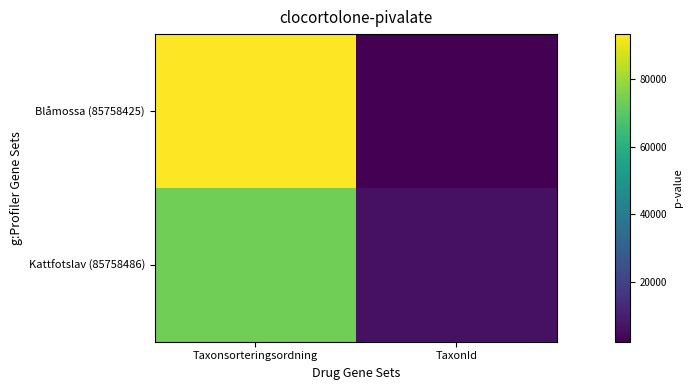

Between TaxonId and Taxonsorteringsordning, which is larger?

Taxonsorteringsordning